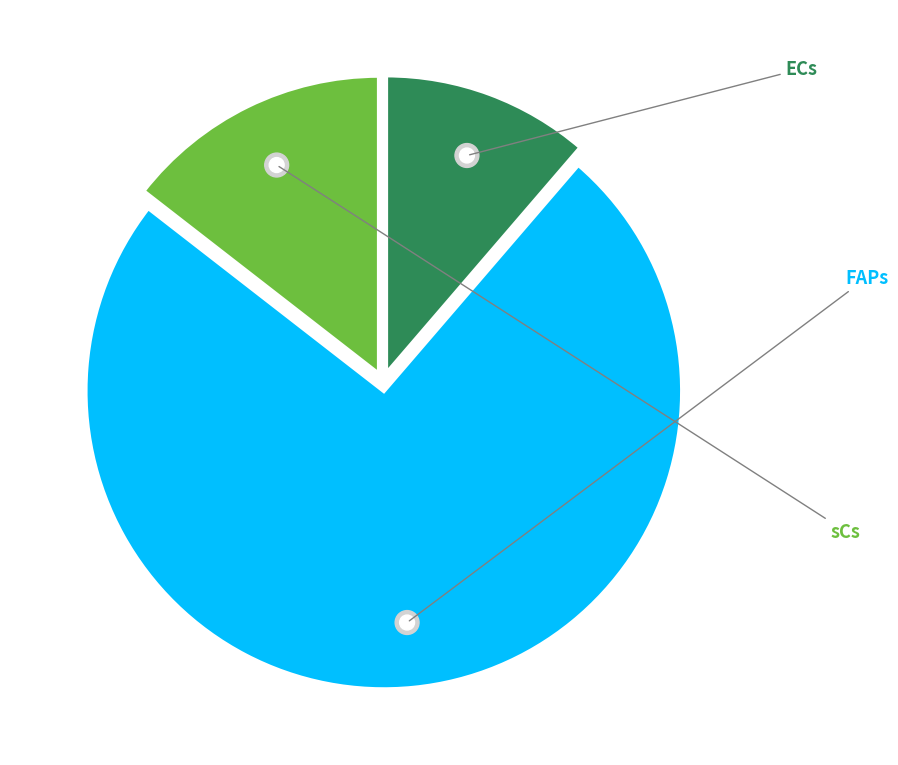

What percentage is NOT represented by sCs?

85.5%